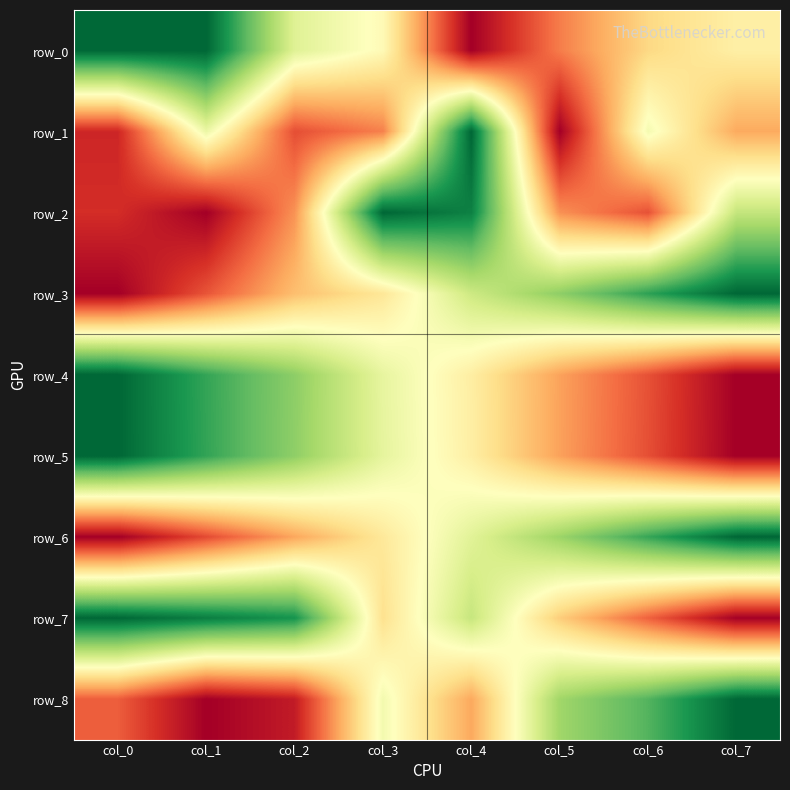

Reading left to right, transcribe all the data shown in this chart.

row_0: 1.0	1.0	0.6	0.5	0.0	0.2	0.4	0.5
row_1: 0.1	0.5	0.2	0.2	1.0	0.0	0.5	0.3
row_2: 0.1	0.0	0.3	1.0	0.9	0.3	0.2	0.6
row_3: 0.0	0.2	0.3	0.4	0.6	0.7	0.9	1.0
row_4: 1.0	0.9	0.7	0.6	0.4	0.3	0.2	0.0
row_5: 1.0	0.9	0.7	0.6	0.4	0.3	0.2	0.0
row_6: 0.0	0.1	0.3	0.4	0.6	0.7	0.9	1.0
row_7: 1.0	1.0	0.9	0.4	0.6	0.4	0.2	0.0
row_8: 0.2	0.0	0.1	0.5	0.3	0.7	0.8	1.0